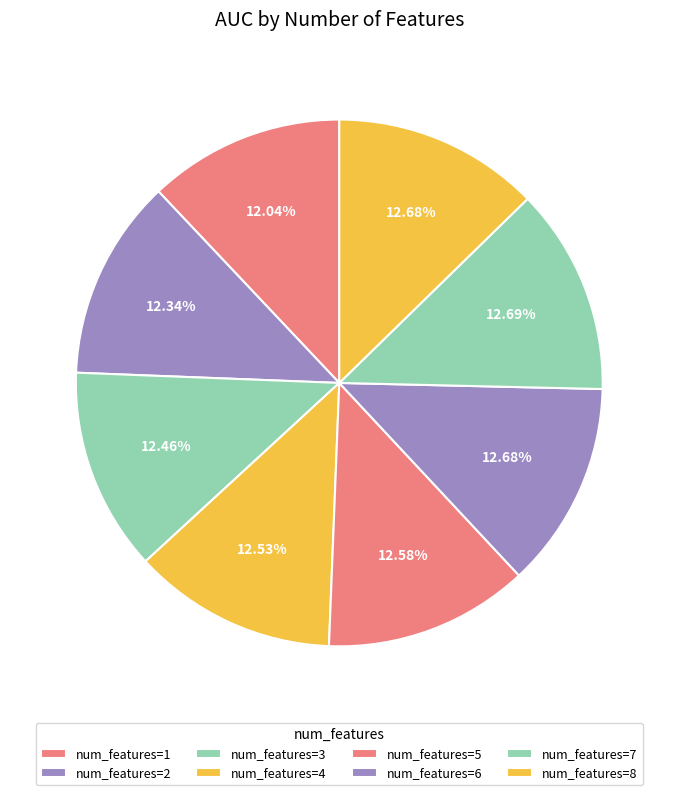

What is the largest slice in the pie chart?

7